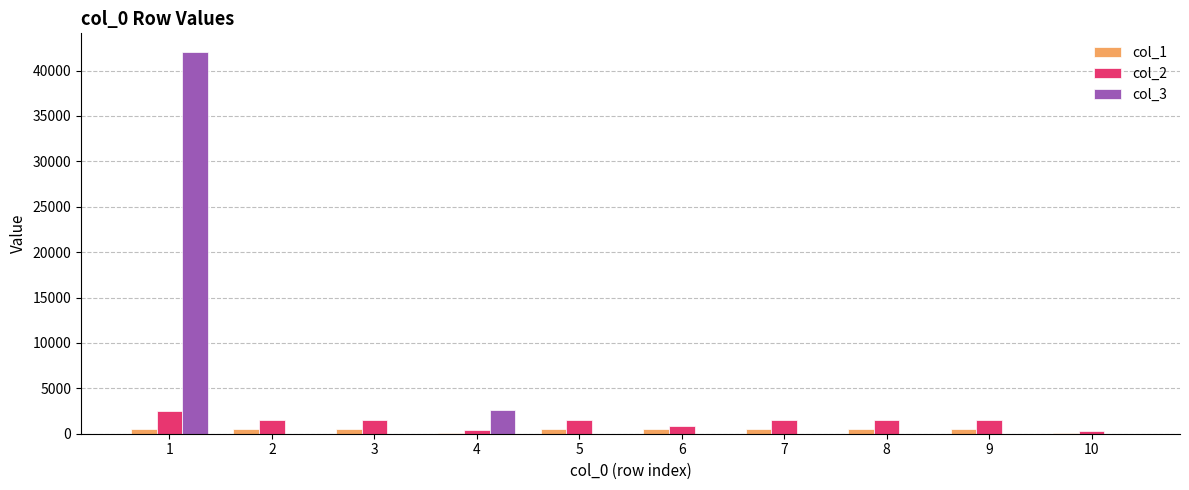

The value of col_3 at 4 is 2650. True or false?

True